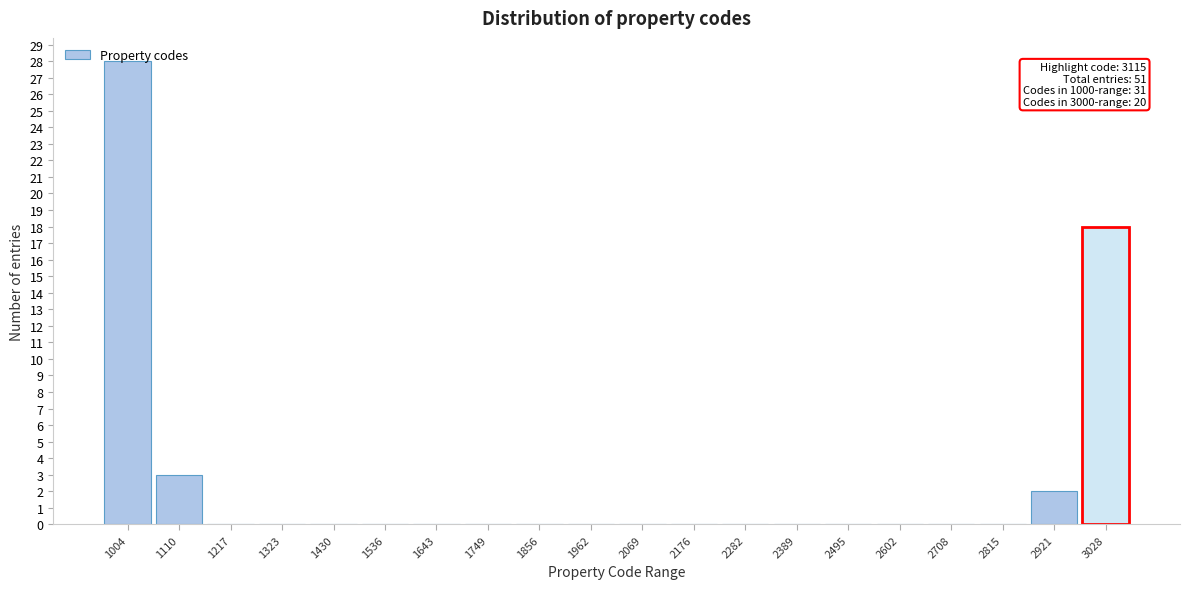

The value at 1536 is 0. True or false?

True